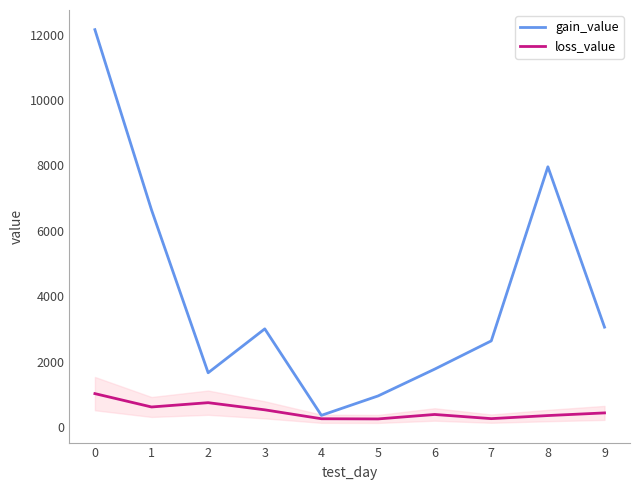

What is the maximum value for gain_value?

12150.5